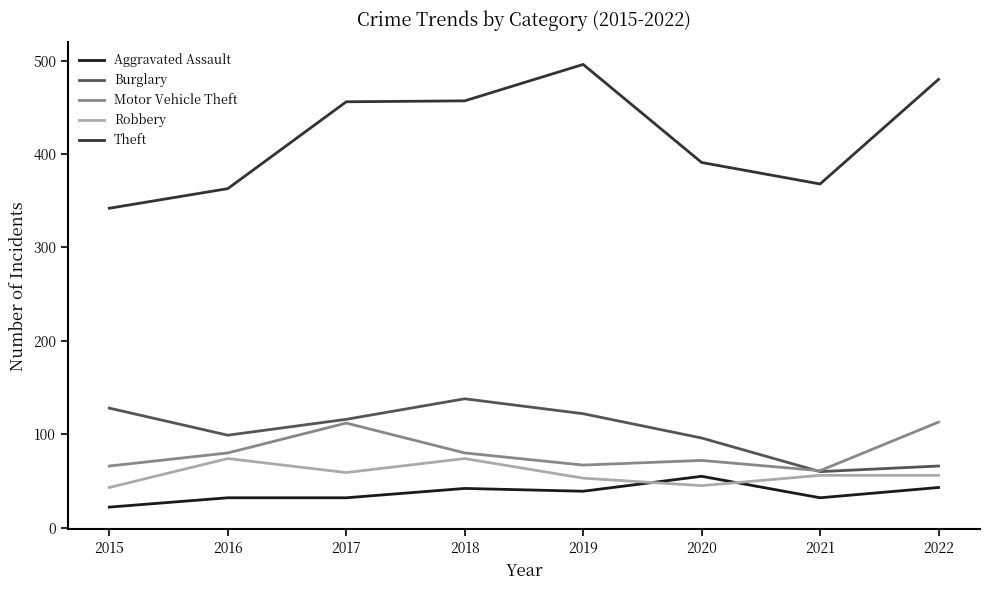

What is the sum of the Burglary values at 2020 and 2017?

212